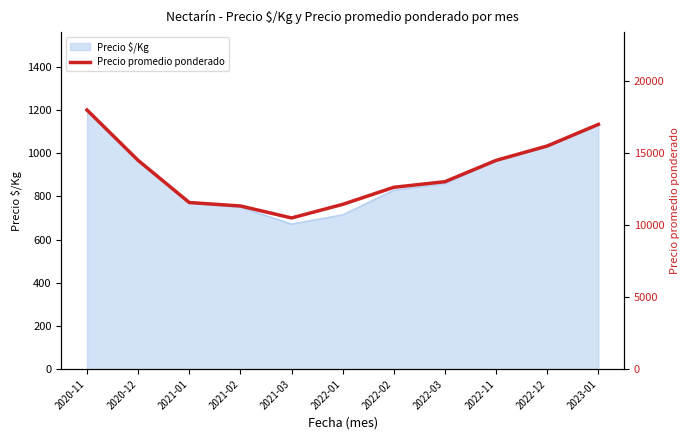

How many values exceed 13020?

5